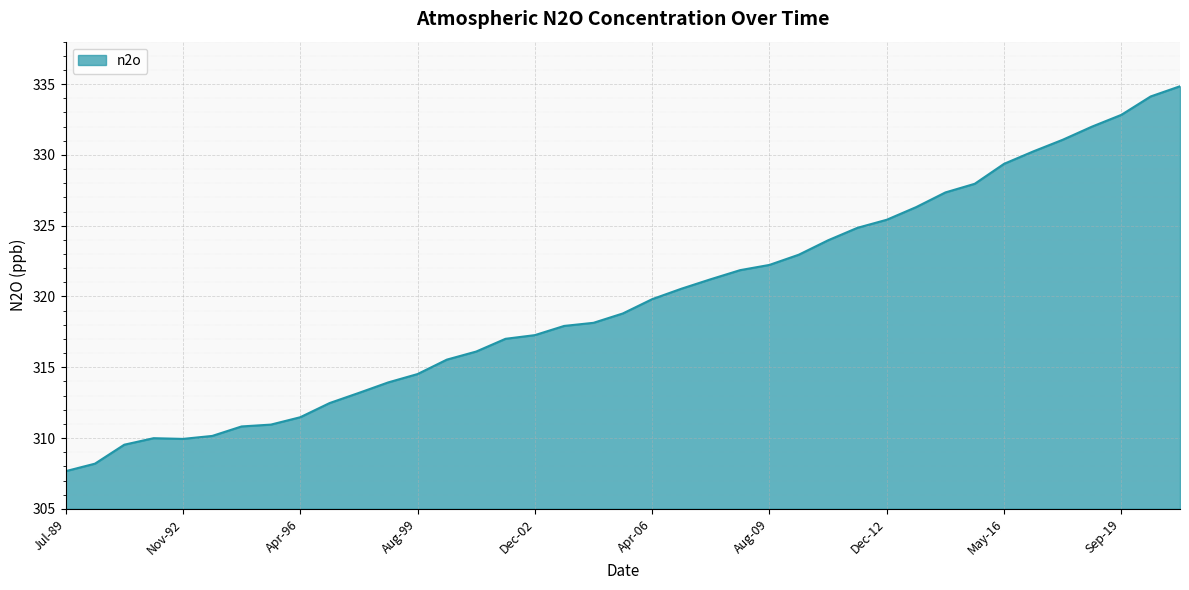

What is the minimum value shown in the chart?

307.7